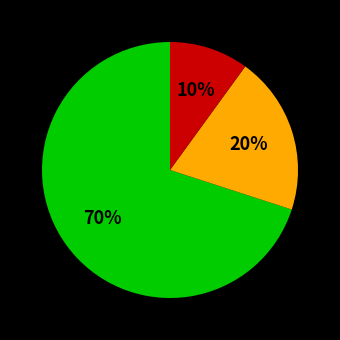

Is there a majority slice in this chart?

Yes